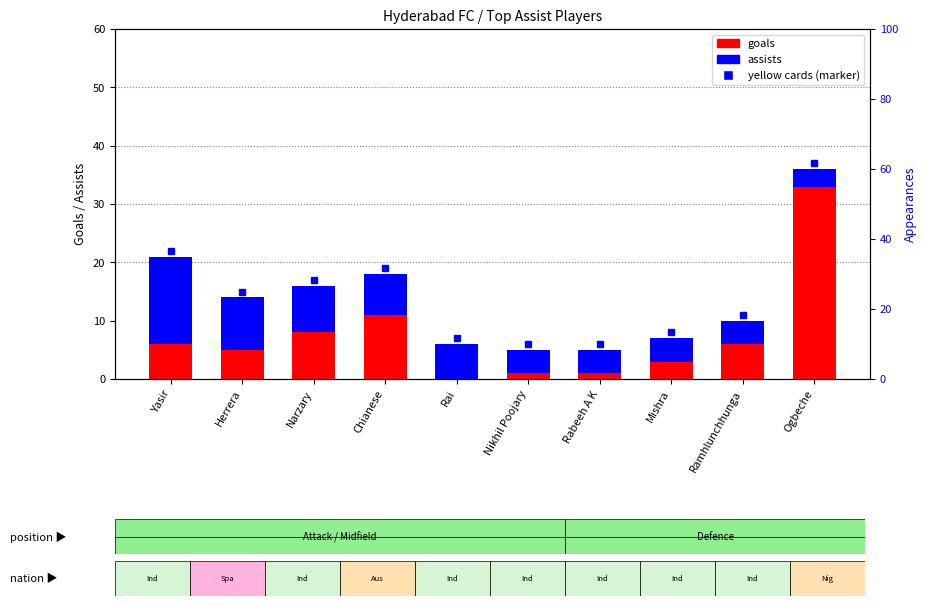

What is the spread (max minus min) of values at Nikhil Poojary?

3